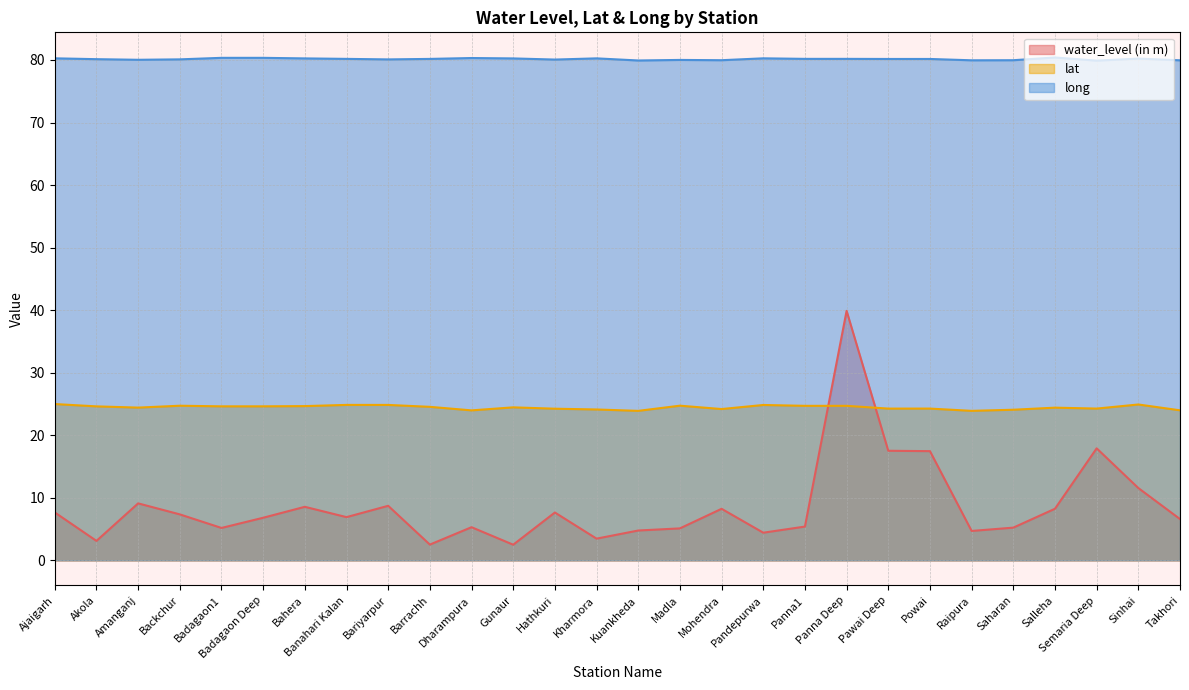

How many lines are shown in the chart?

3